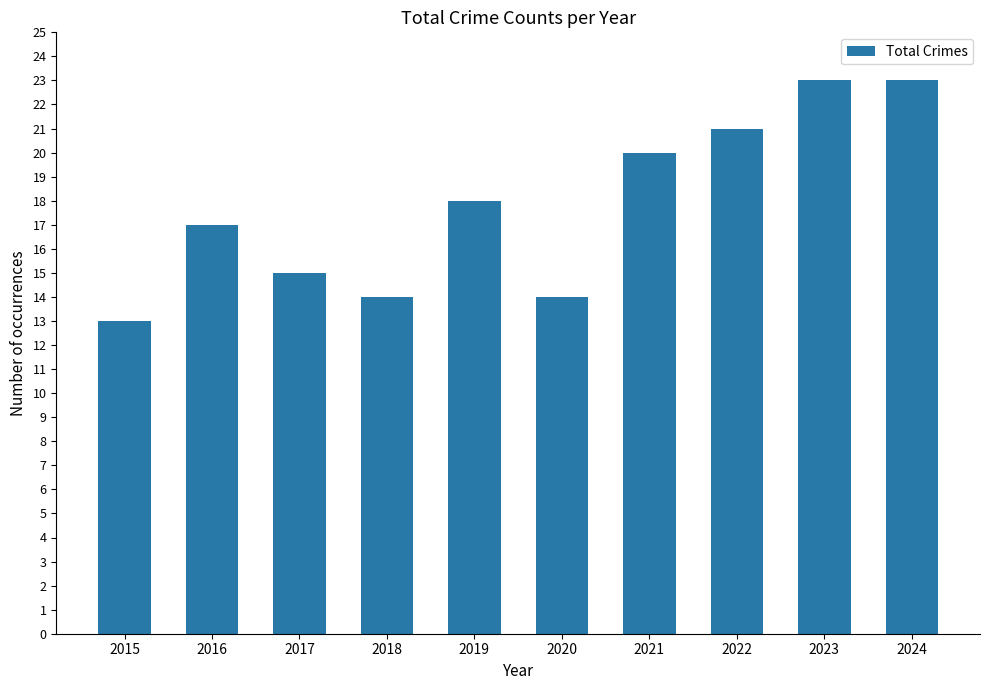

Reading left to right, what are all the values shown in this chart?

13	17	15	14	18	14	20	21	23	23